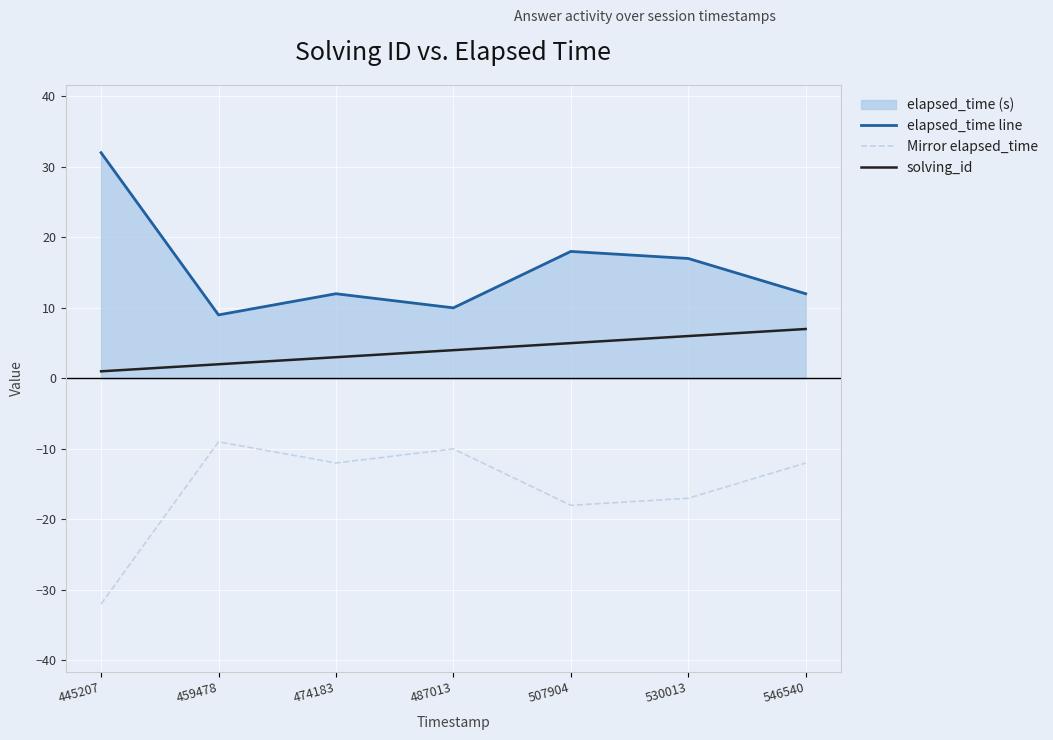

Reading left to right, list all the values displayed in this chart.

elapsed_time line: 445207=32	459478=9	474183=12	487013=10	507904=18	530013=17	546540=12
Mirror elapsed_time: 445207=-32	459478=-9	474183=-12	487013=-10	507904=-18	530013=-17	546540=-12
solving_id: 445207=1	459478=2	474183=3	487013=4	507904=5	530013=6	546540=7